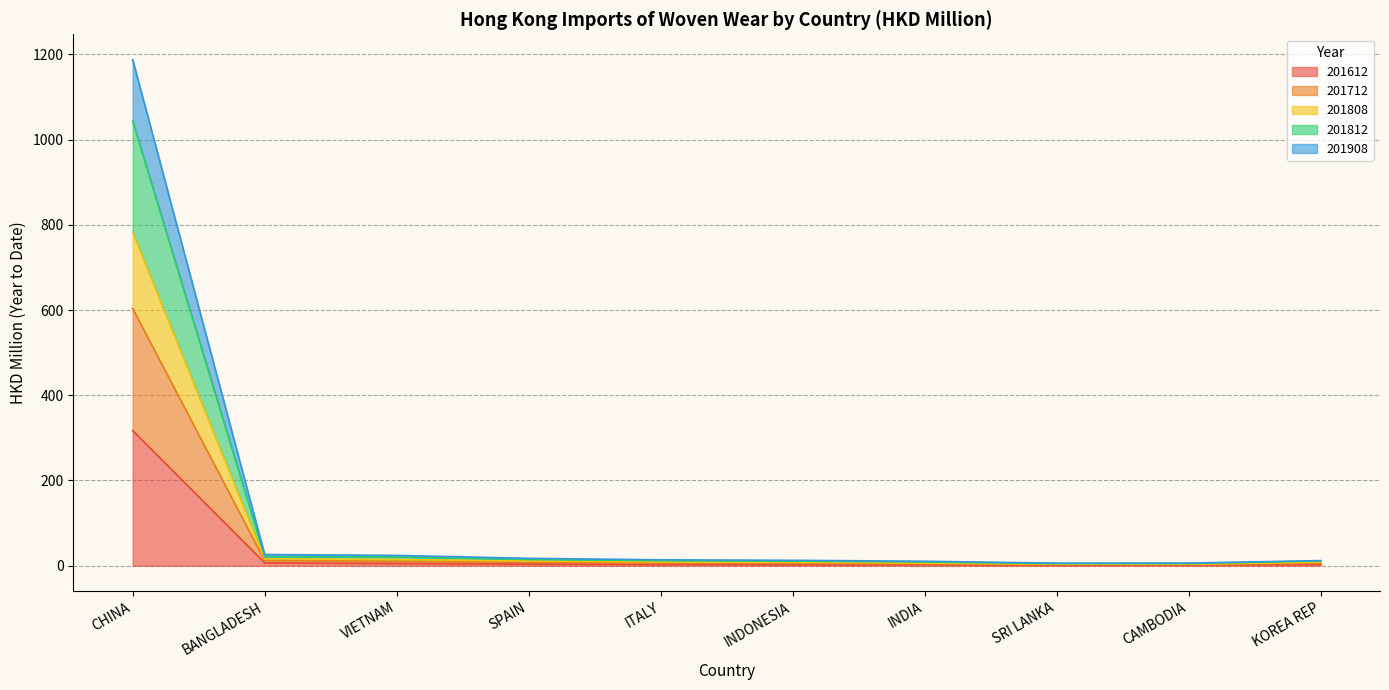

What is the label of the 1st point from the left?

CHINA